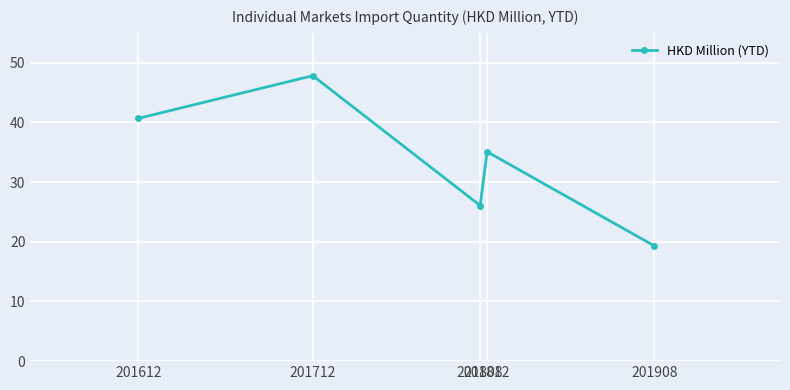

At which label is the value closest to 33?

201812